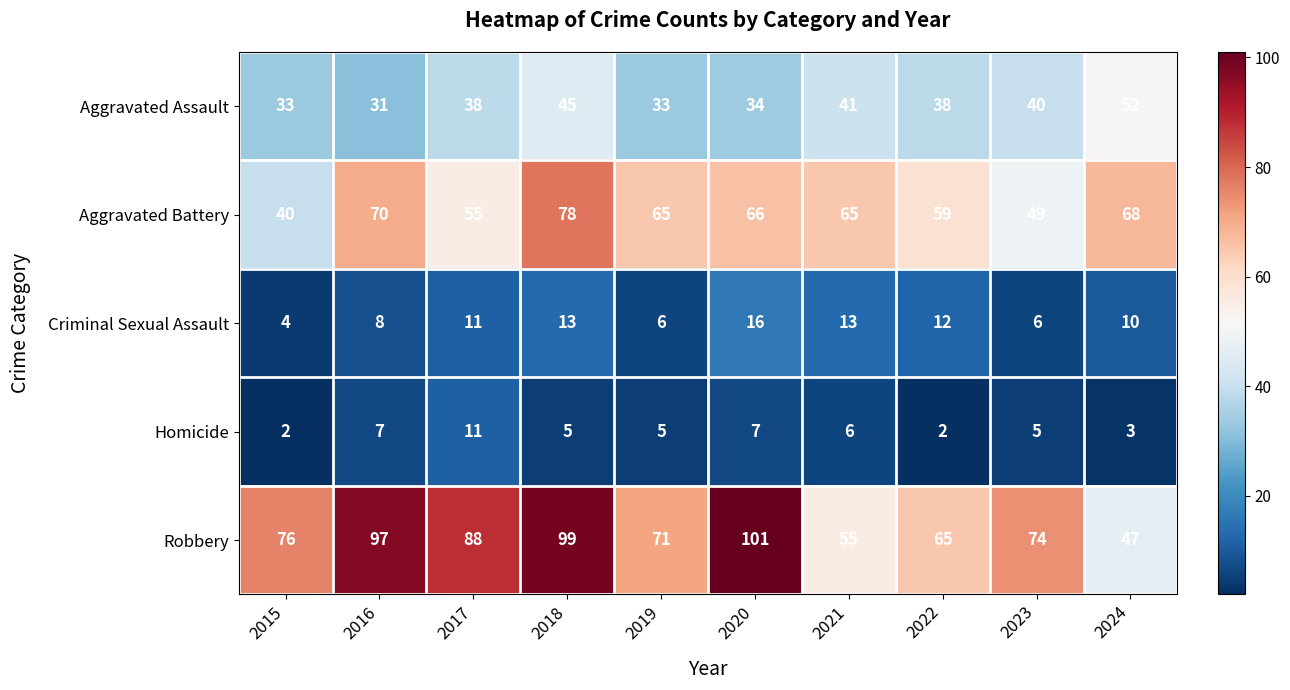

Which series has the largest total across all categories?

Robbery